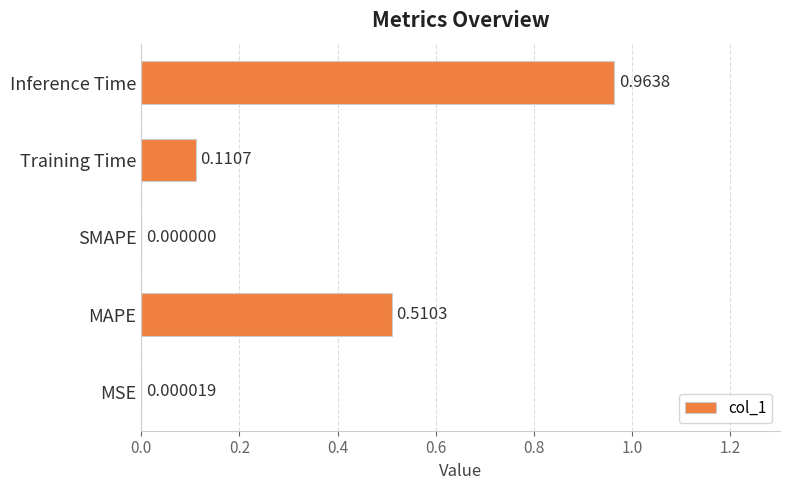

What is the change in value from MSE to Training Time?

+0.1